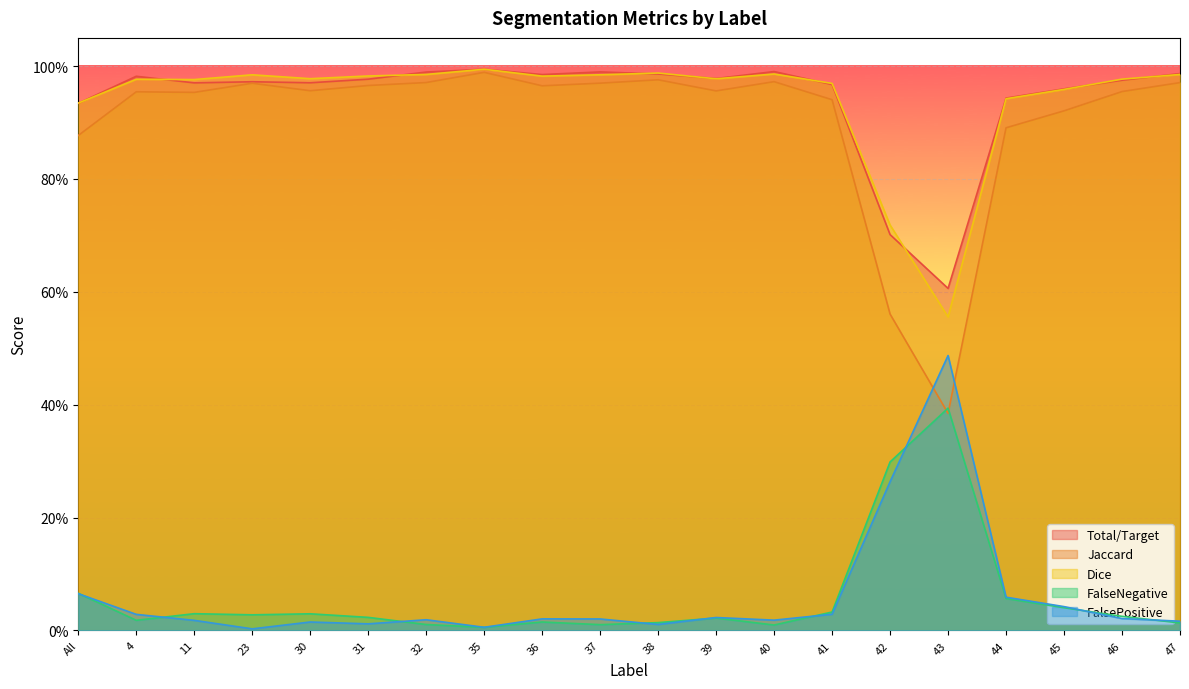

What is the greatest value displayed?

1.0